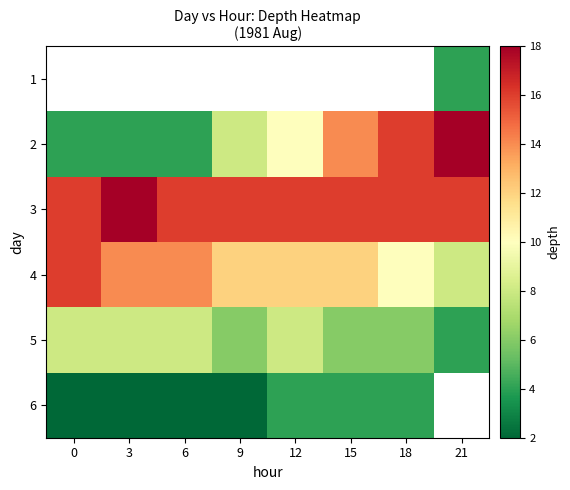

The value of 3 at 3 is 26.2. True or false?

False